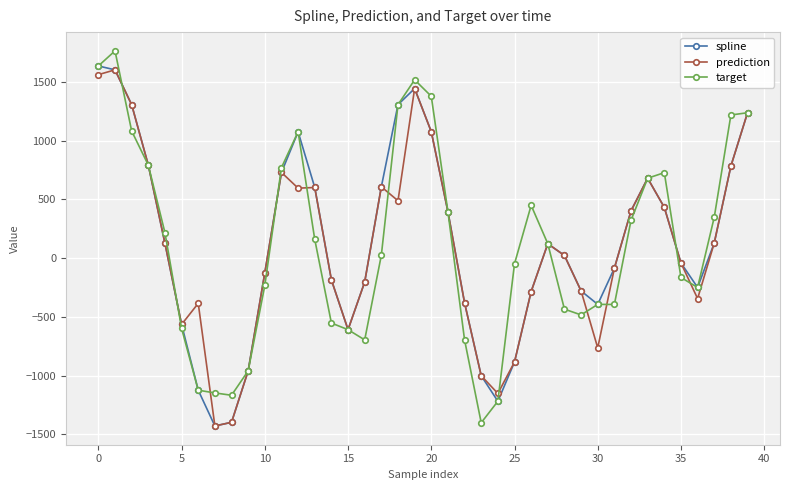

At how many categories does at least one series exceed 1720?

1